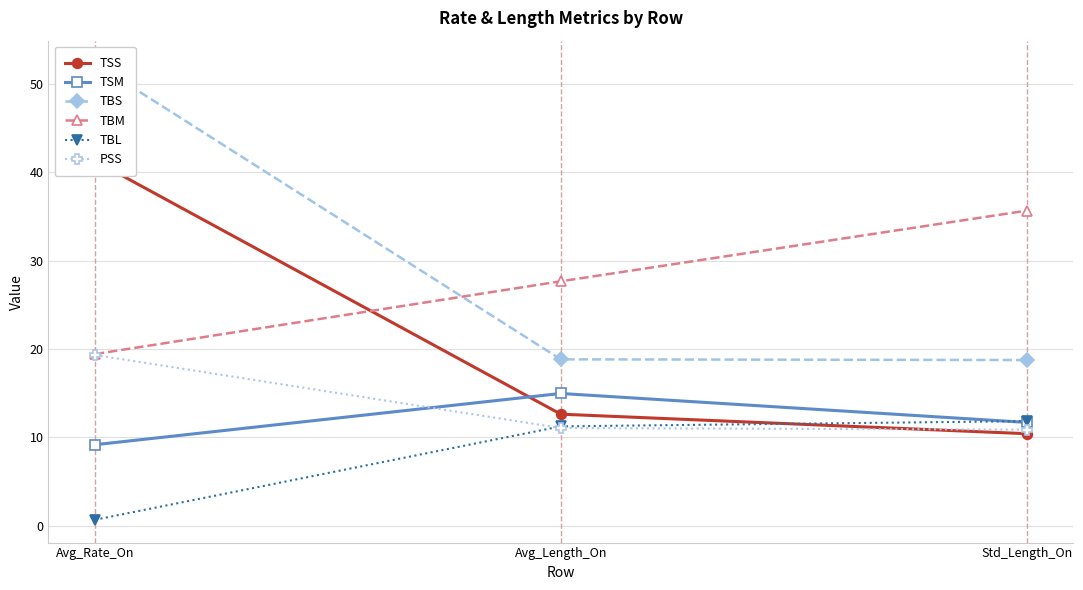

List the series in order of their peak value, lowest first.

TBL, TSM, PSS, TBM, TSS, TBS